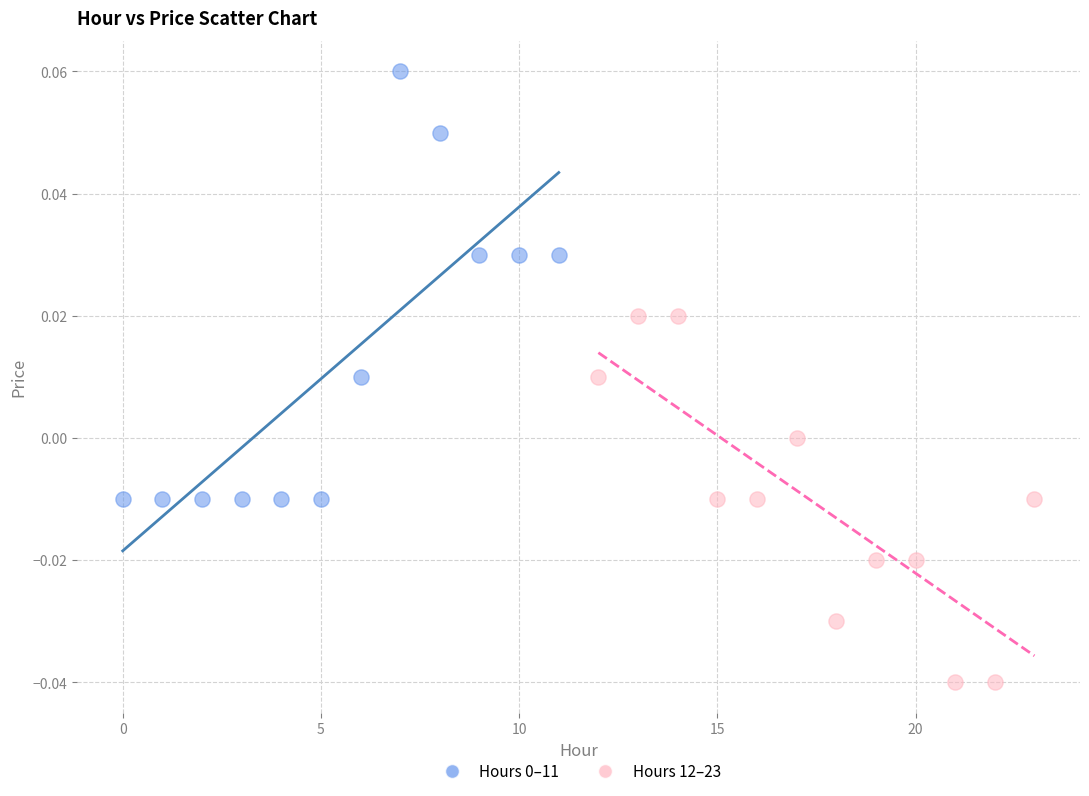

Which series contains the lowest Y value?

Hours 12–23